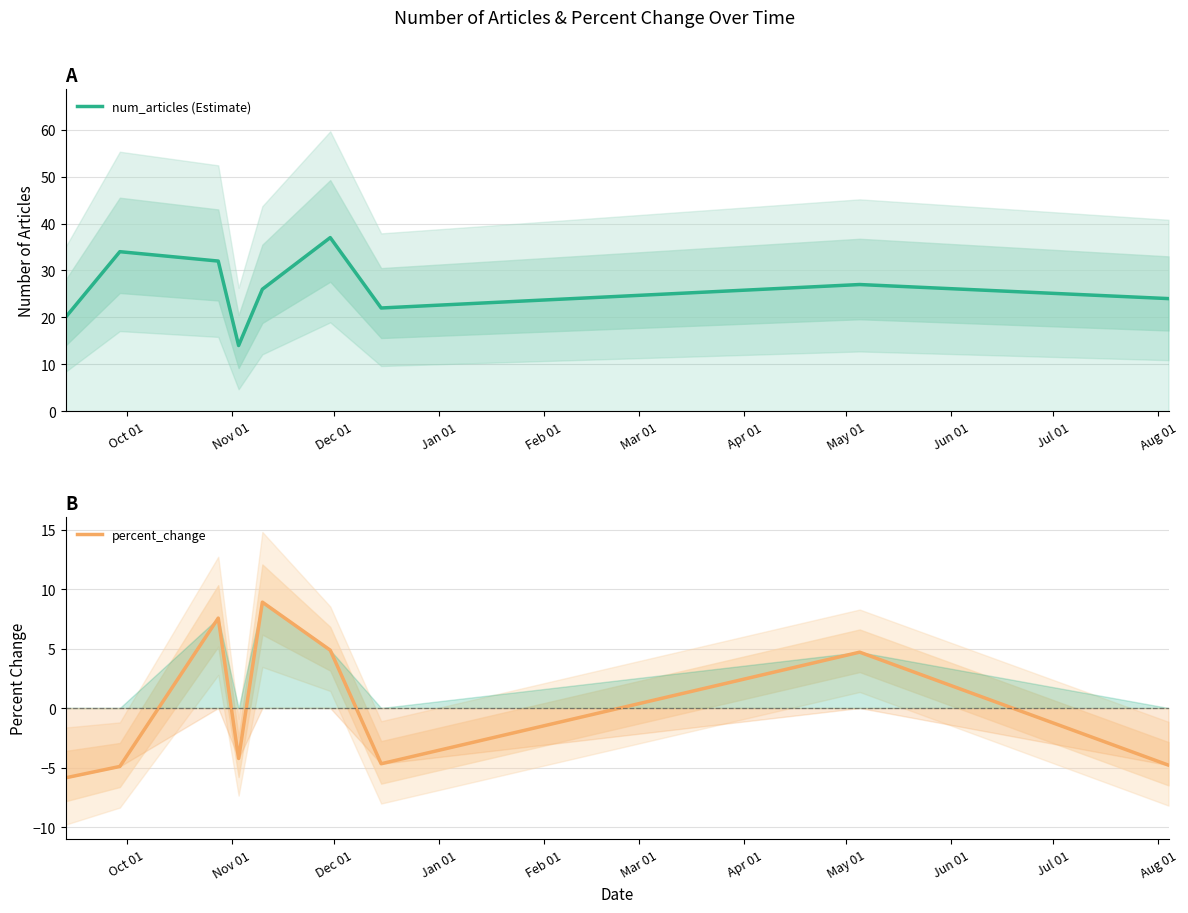

How many values in the num_articles (Estimate) series are below 26?

4